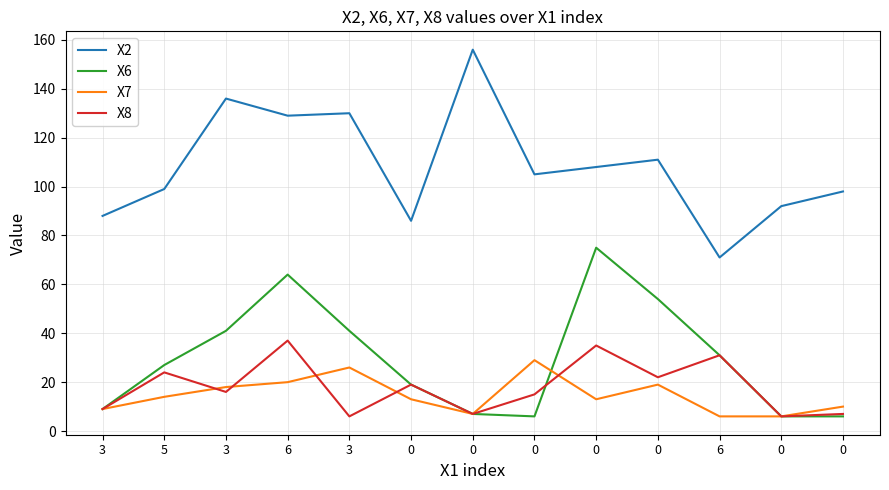

Does the chart have visible grid lines?

Yes